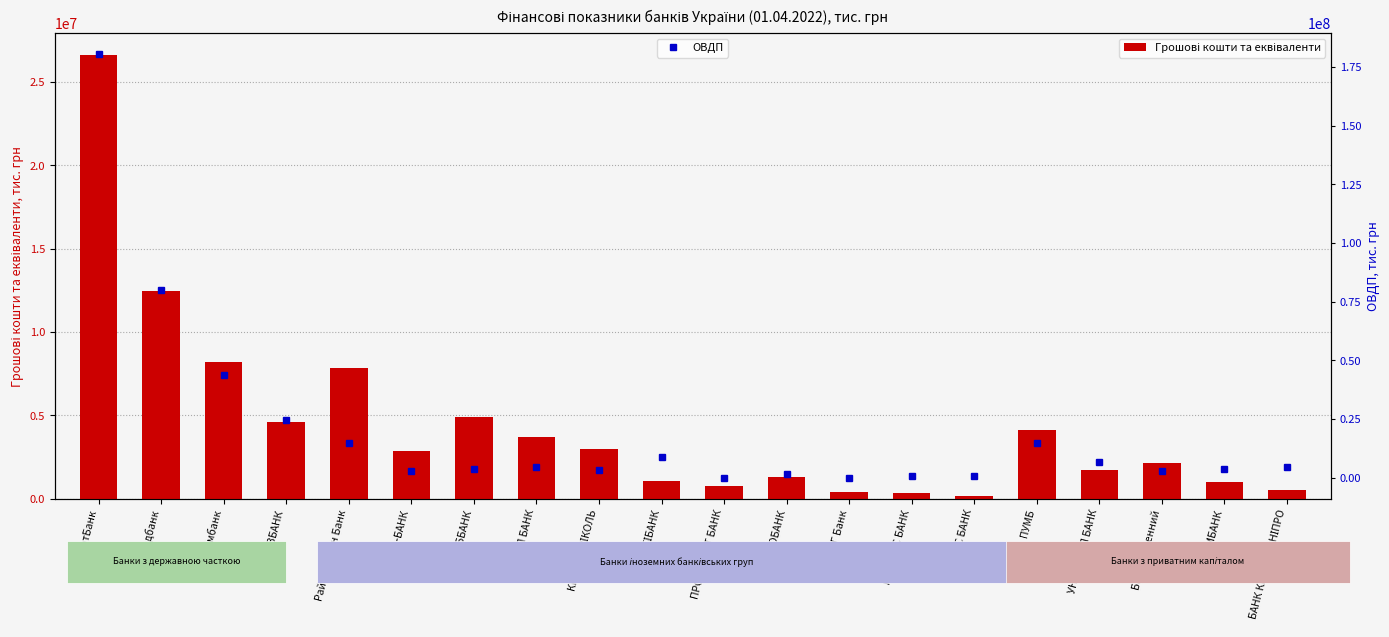

Which series has the largest range (max minus min)?

ОВДП